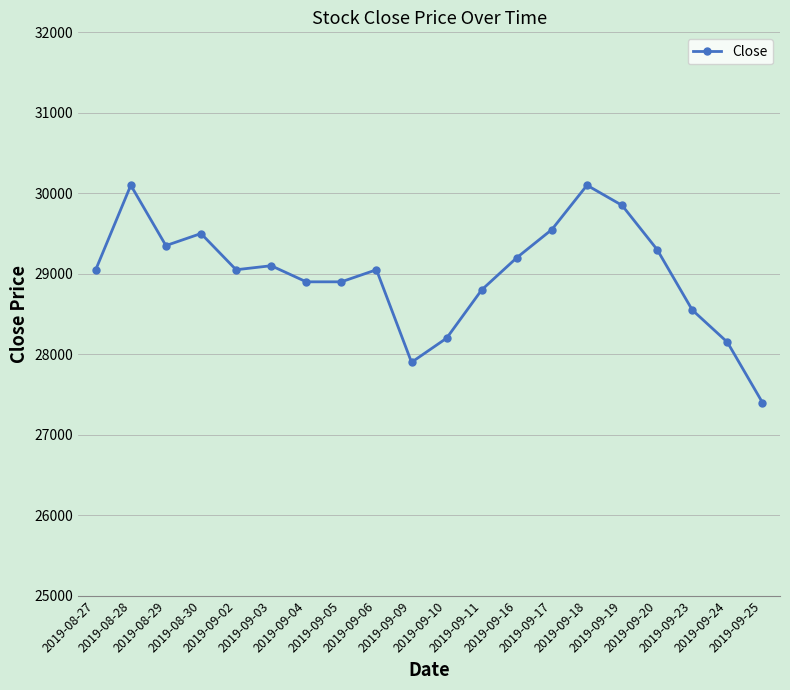

True or false: there are more than 2 points higher than both neighbors.

True